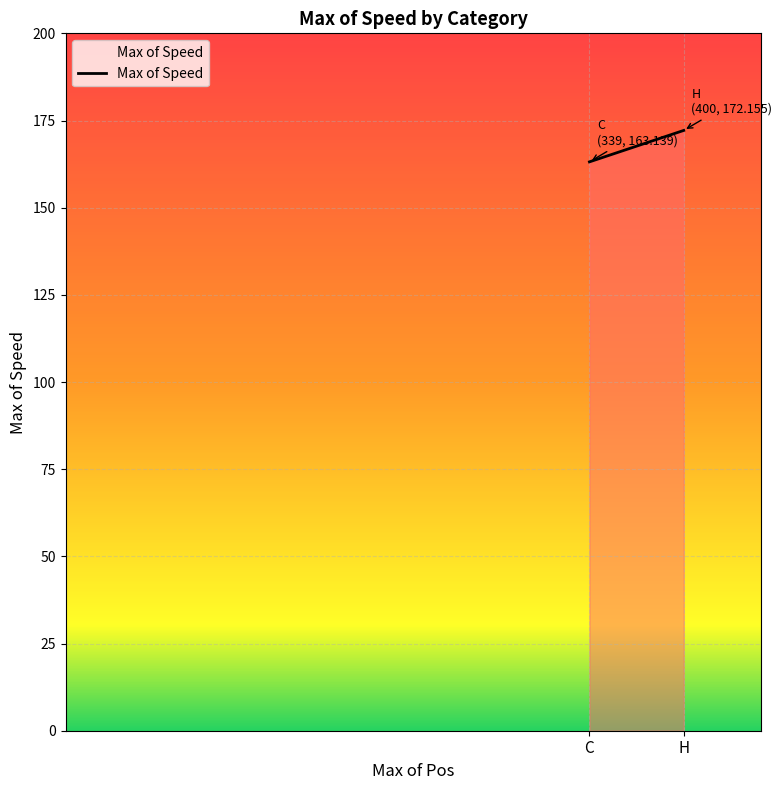

What is the minimum value shown in the chart?

163.1